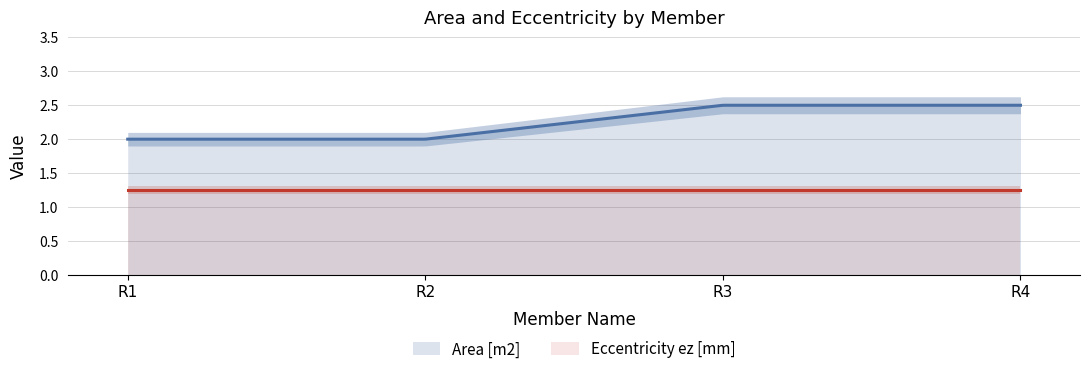

Rank the series by their maximum value, from lowest to highest.

Eccentricity ez [mm], Area [m2]